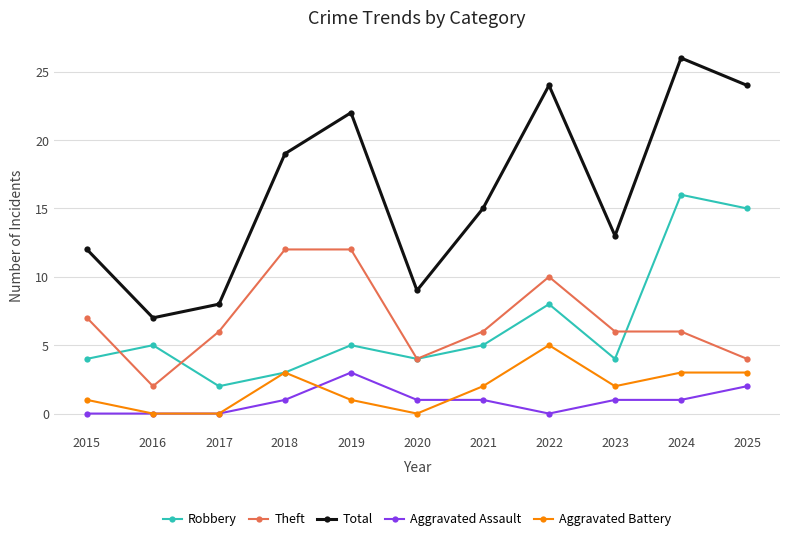

At which category does Total reach its first local valley?

2016